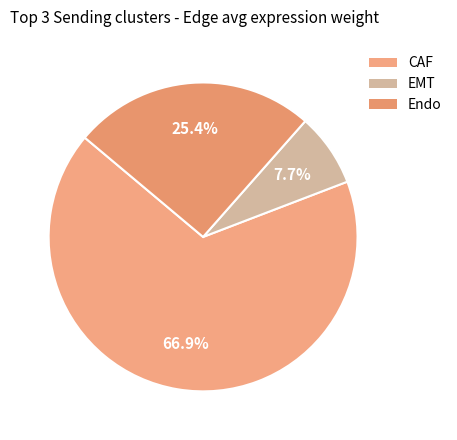

True or false: CAF accounts for 67% of the total.

True